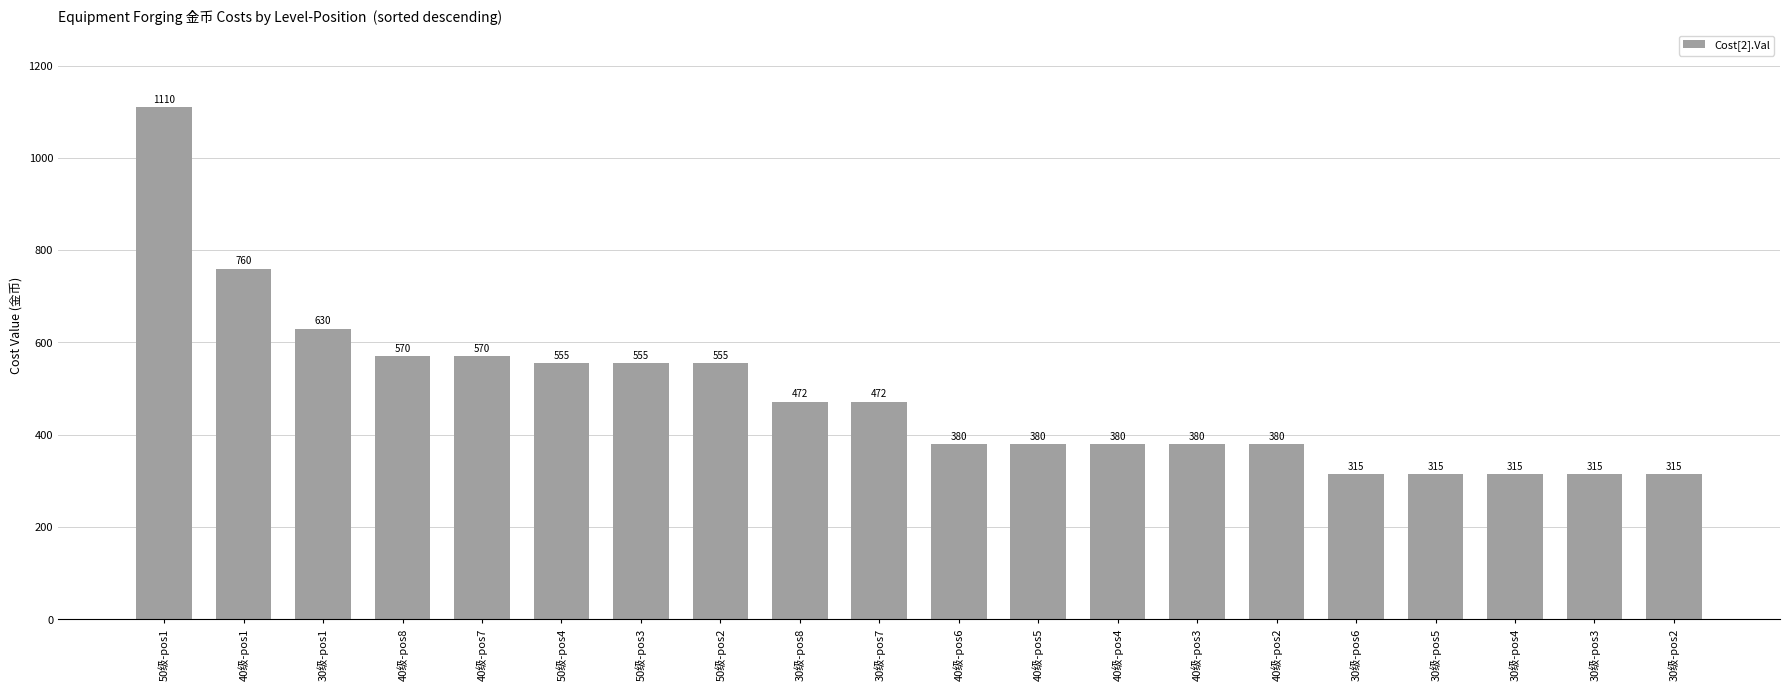

The value at 50级-pos4 is 343. True or false?

False